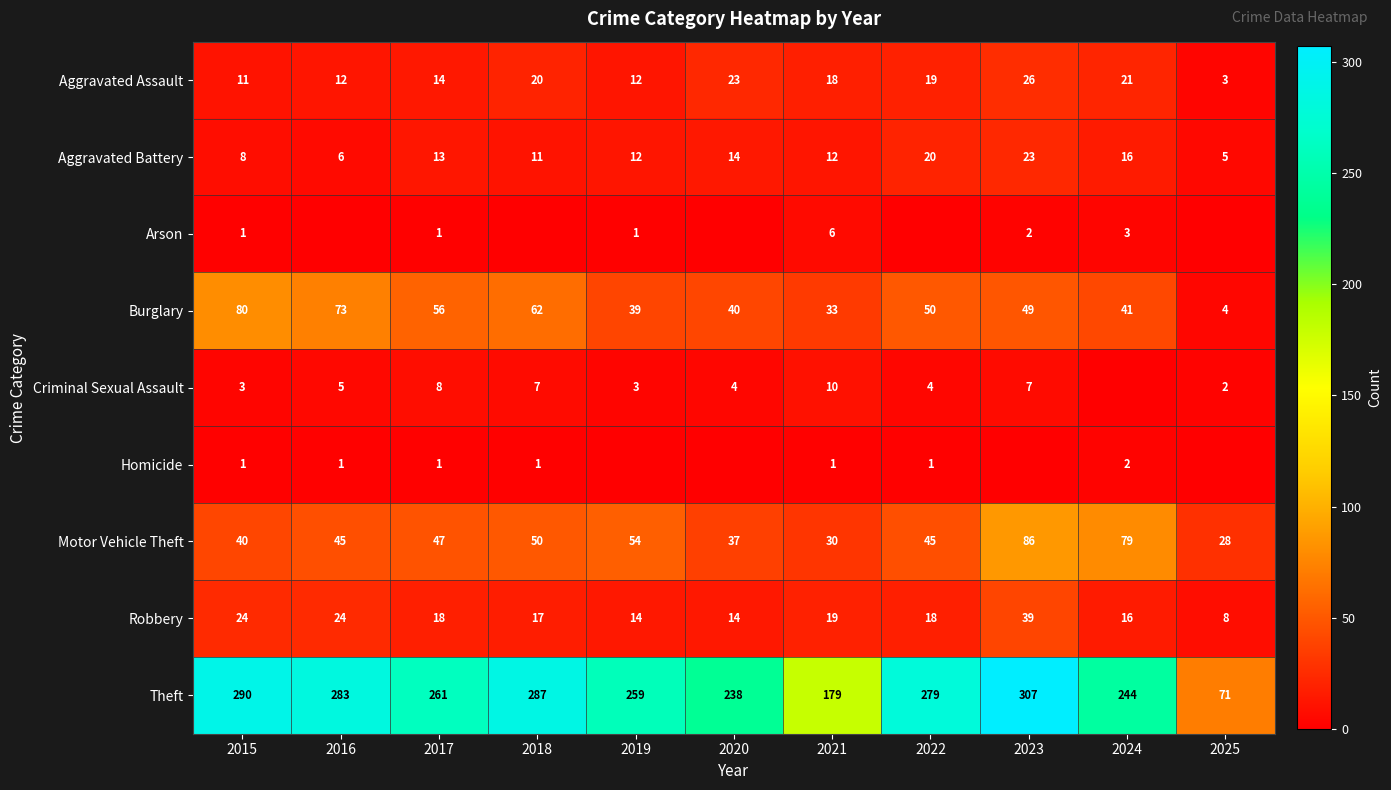

What value does the Aggravated Battery series have at 2021, to the nearest 5?

10